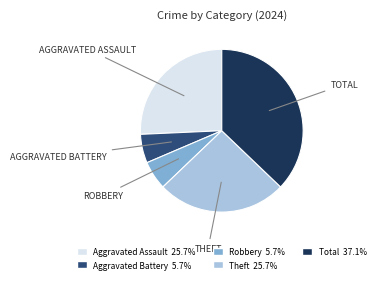

Is there a majority slice in this chart?

No